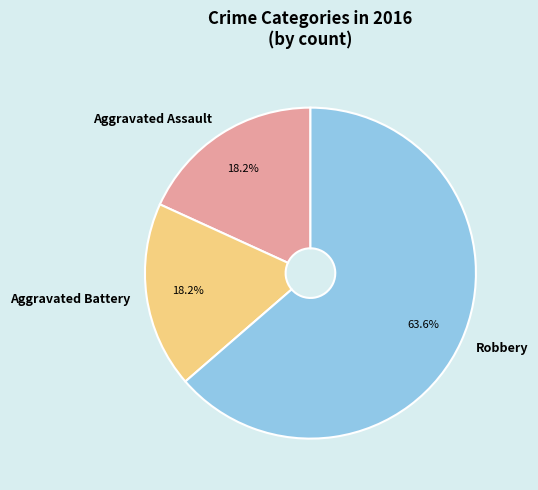

Between Robbery and Aggravated Battery, which is larger?

Robbery